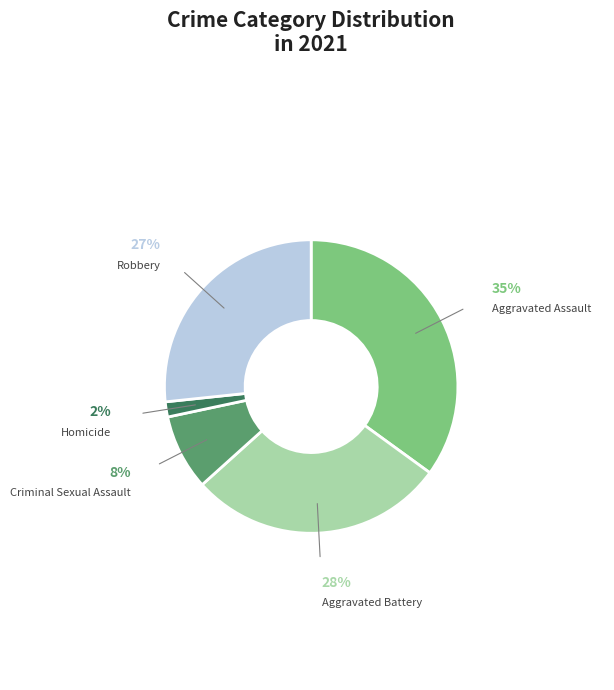

Between Criminal Sexual Assault and Aggravated Assault, which is larger?

Aggravated Assault